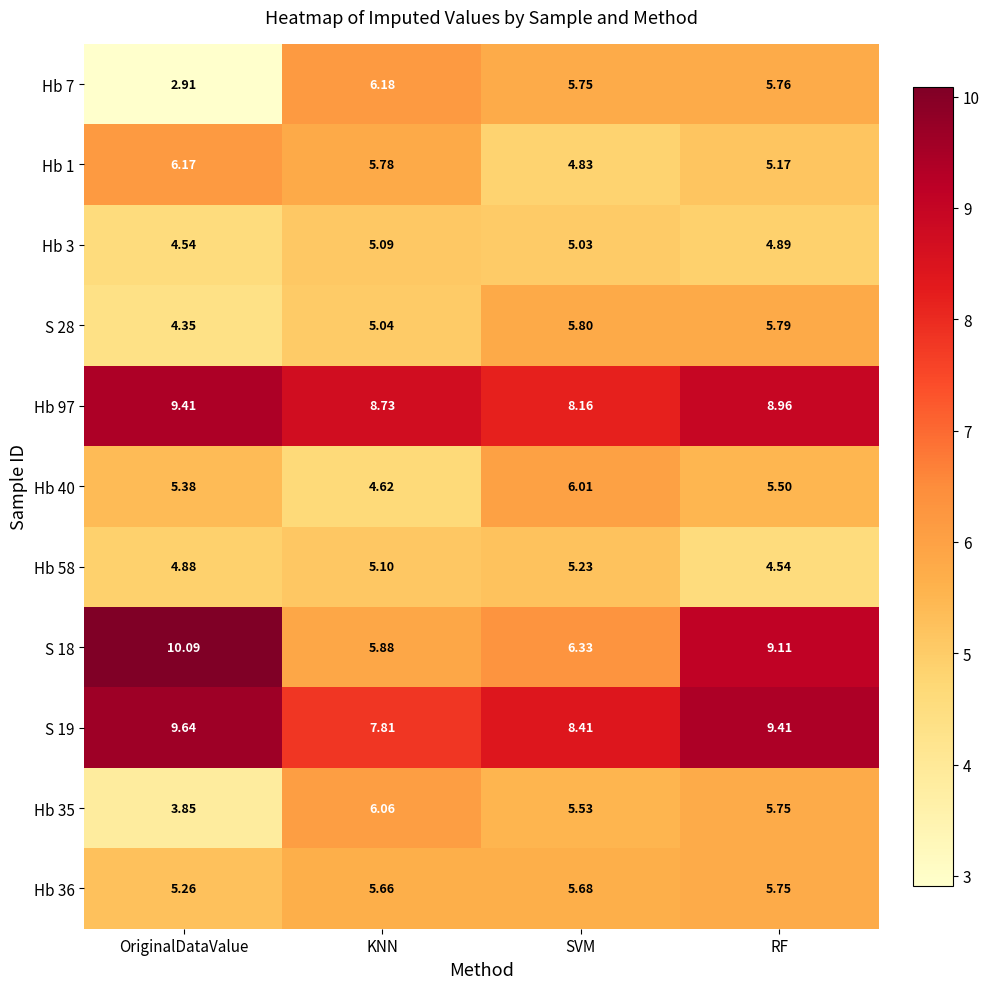

Which series has the largest range (max minus min)?

S 18